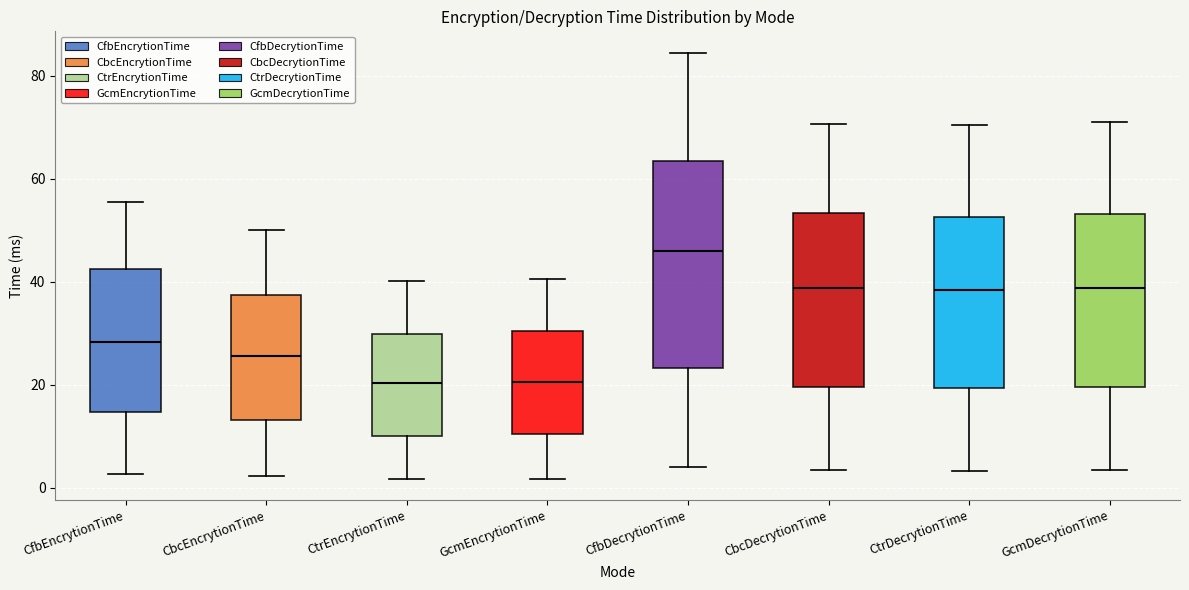

Which box has the highest median line?

CfbDecrytionTime